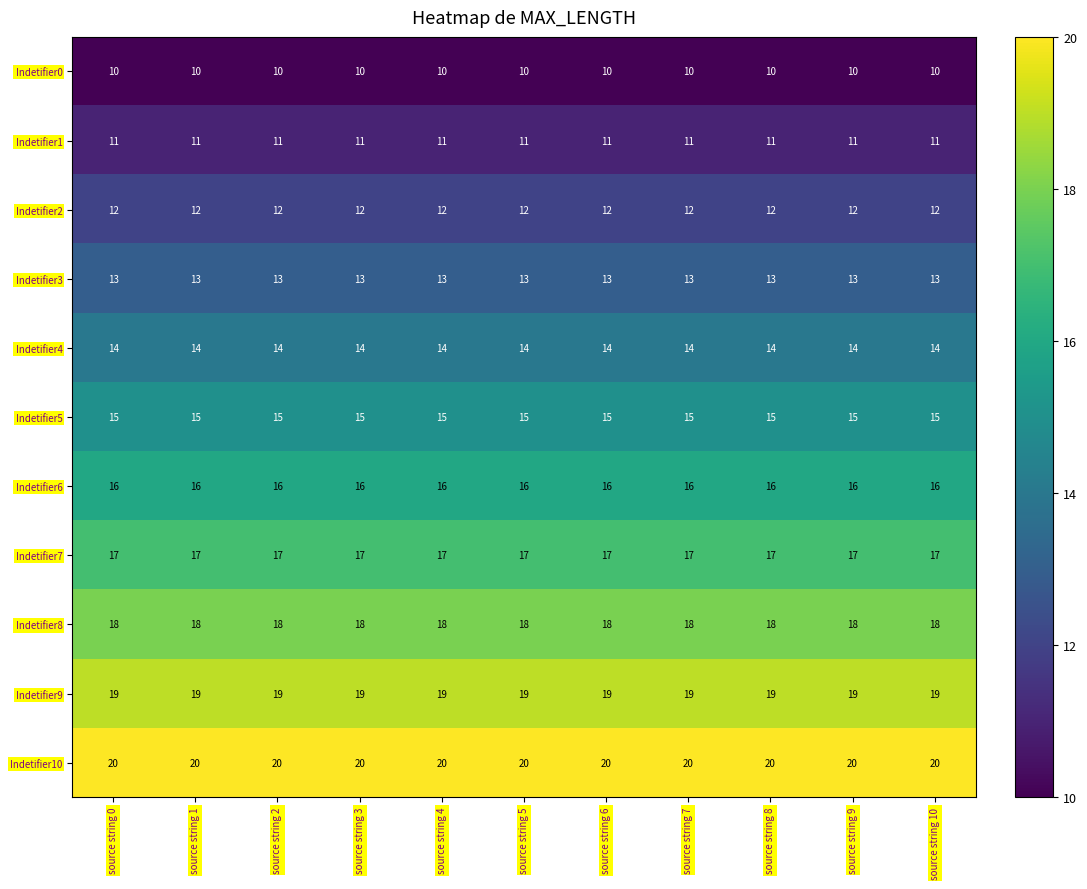

What is the total value across all series at source string 10?

165